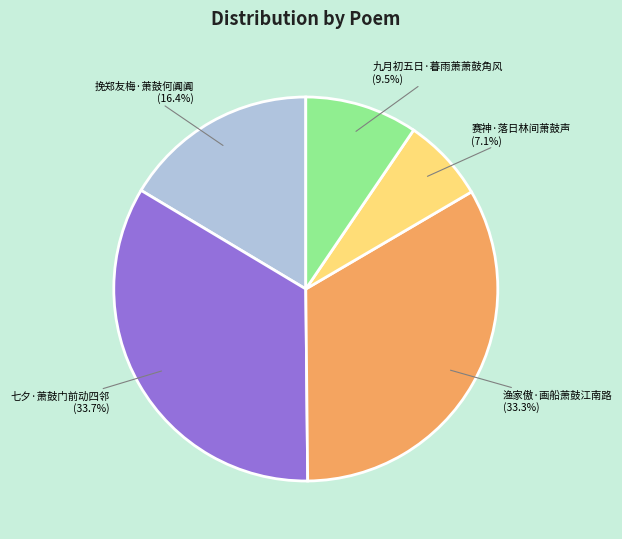

Is there a majority slice in this chart?

No